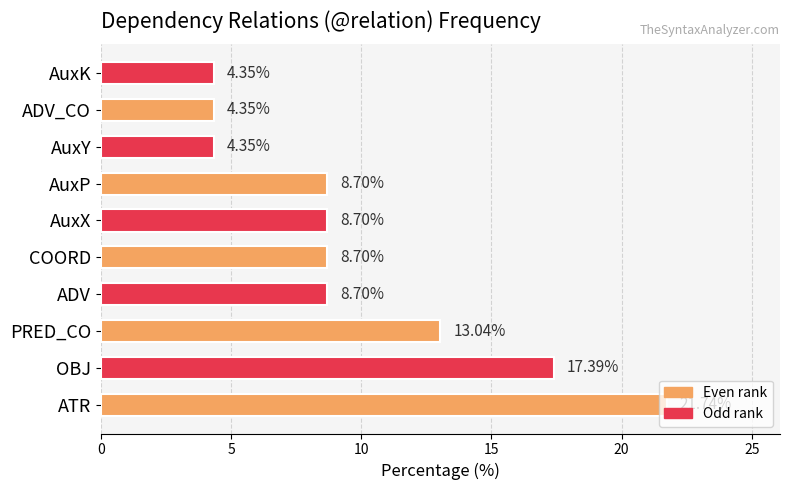

At which label is the value closest to 13?

PRED_CO